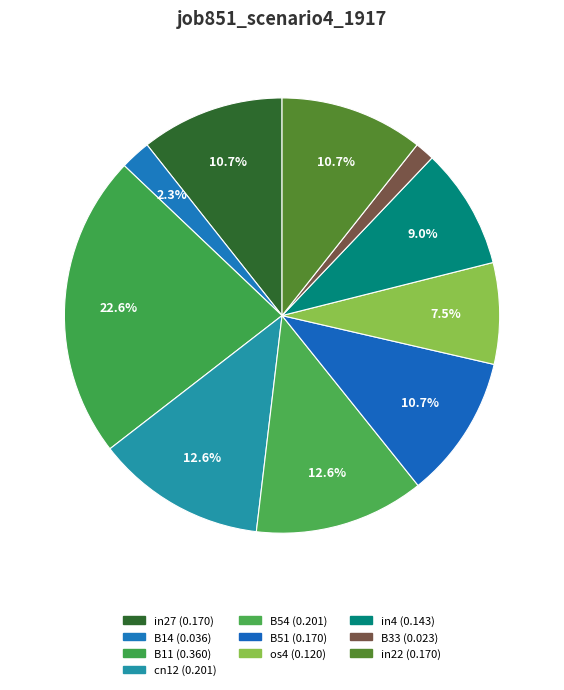

Which slice is the largest?

B11